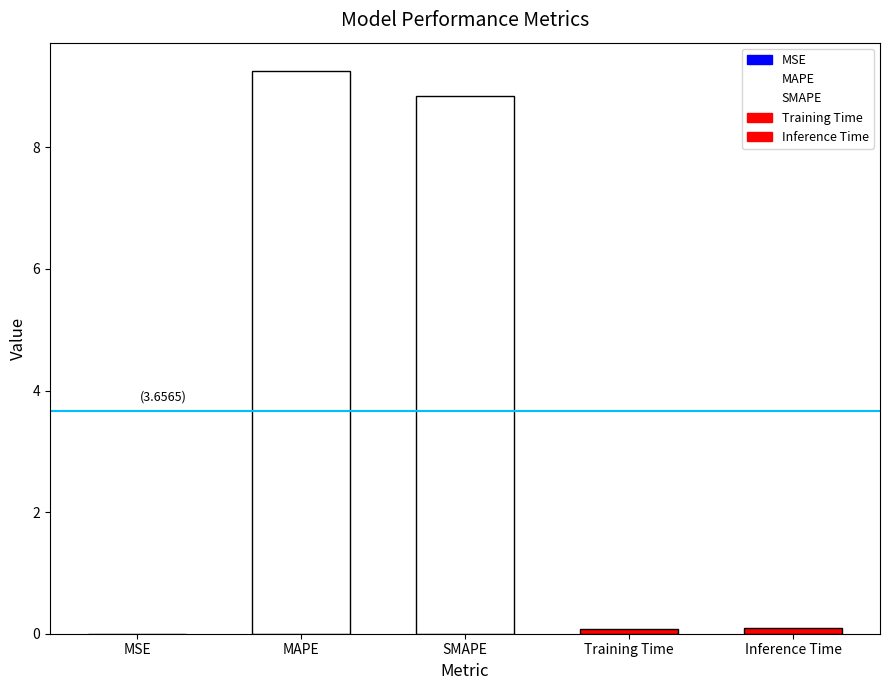

What is the greatest value displayed?

9.3